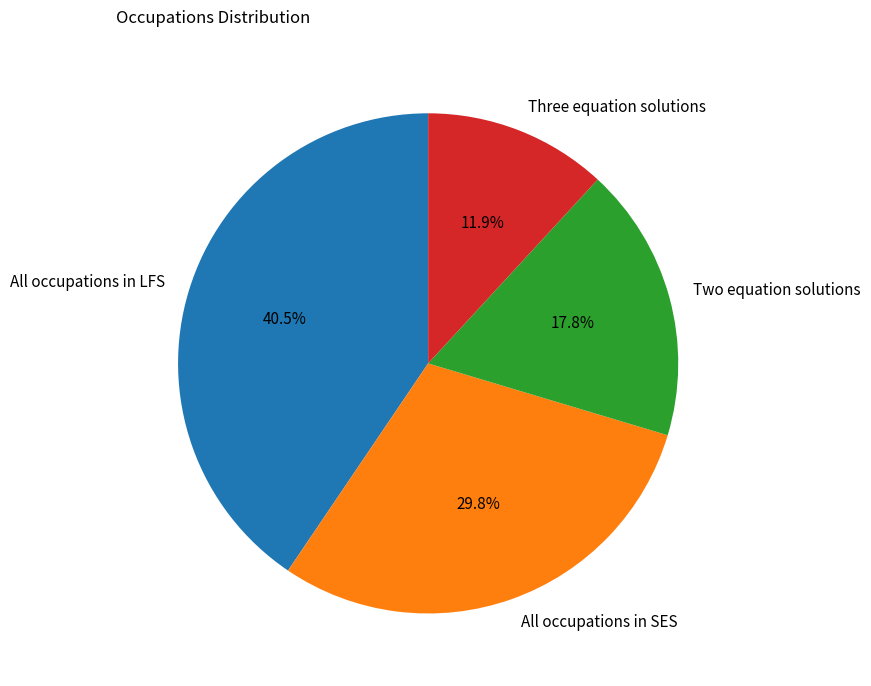

What percentage is NOT represented by Three equation solutions?

88.1%